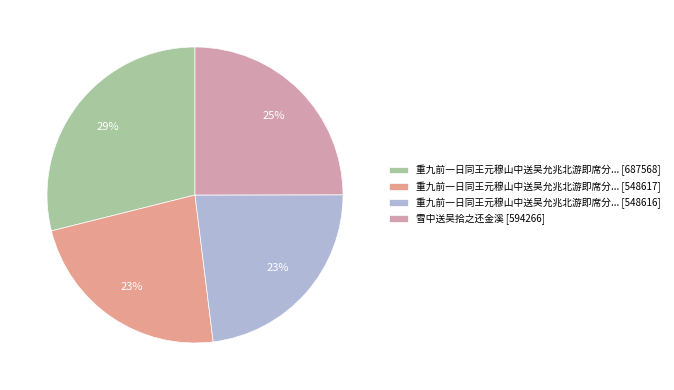

How many slices are in this pie chart?

4